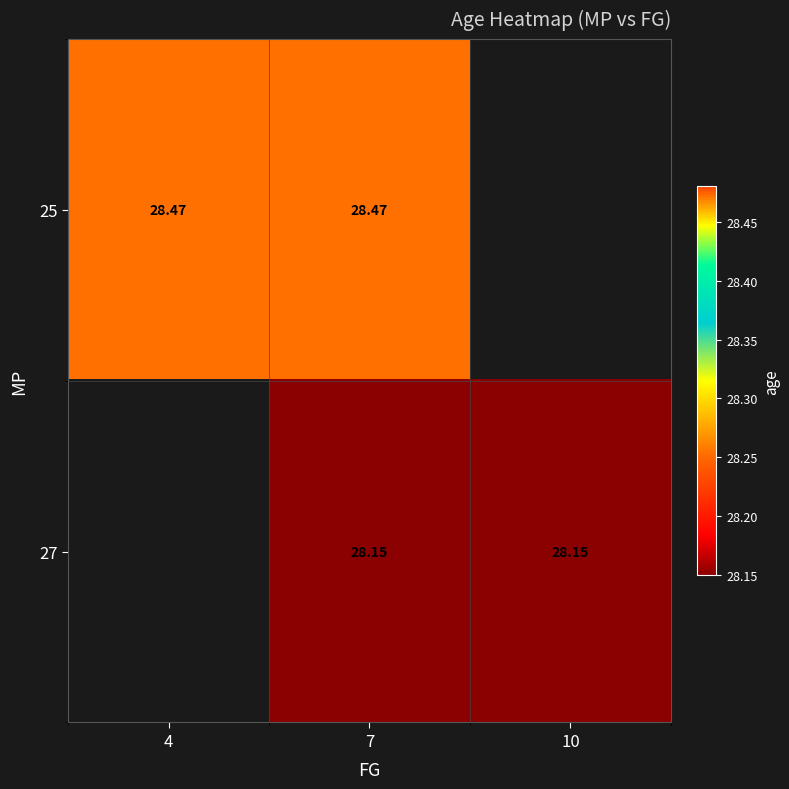

Is the value of 25 at 4 greater than the value of 27 at 10?

Yes